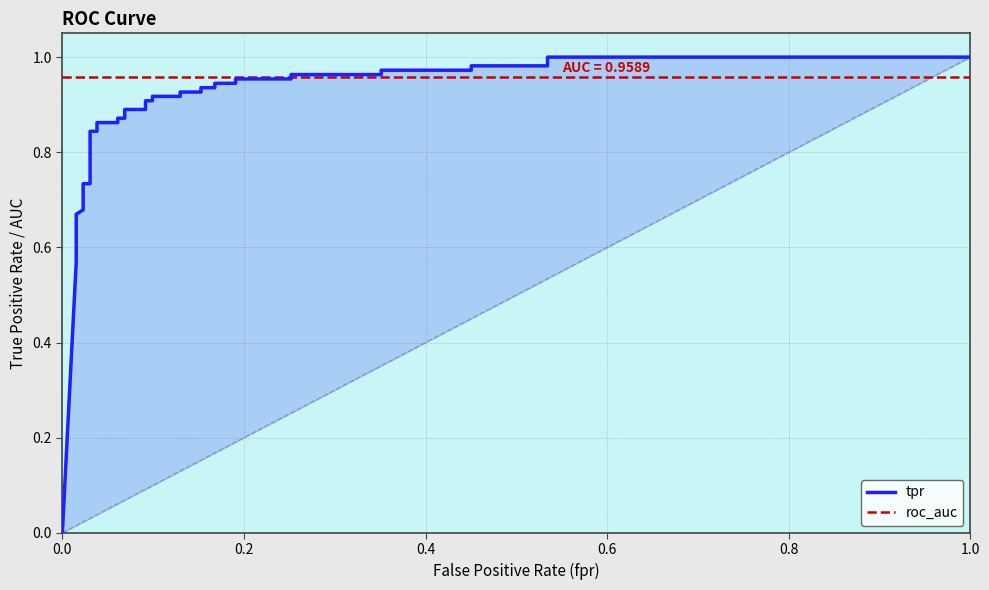

True or false: tpr and roc_auc intersect in this chart.

True